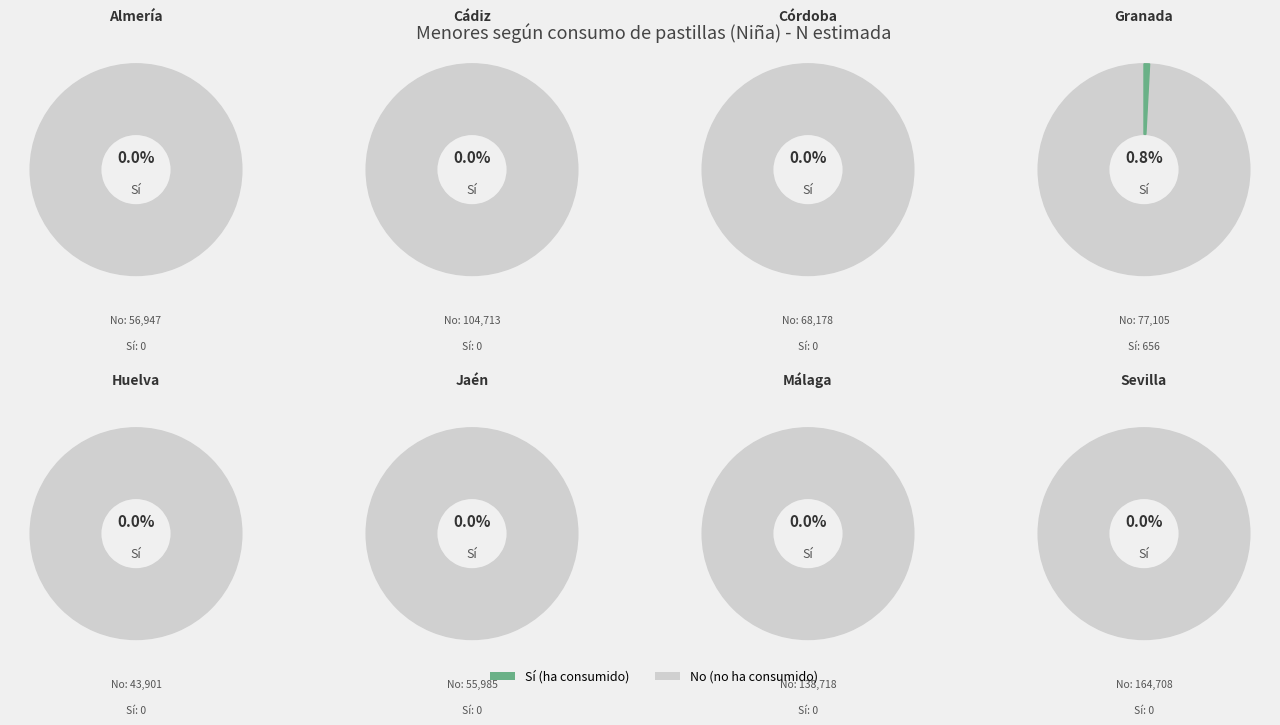

Count the number of slices in the pie.

8